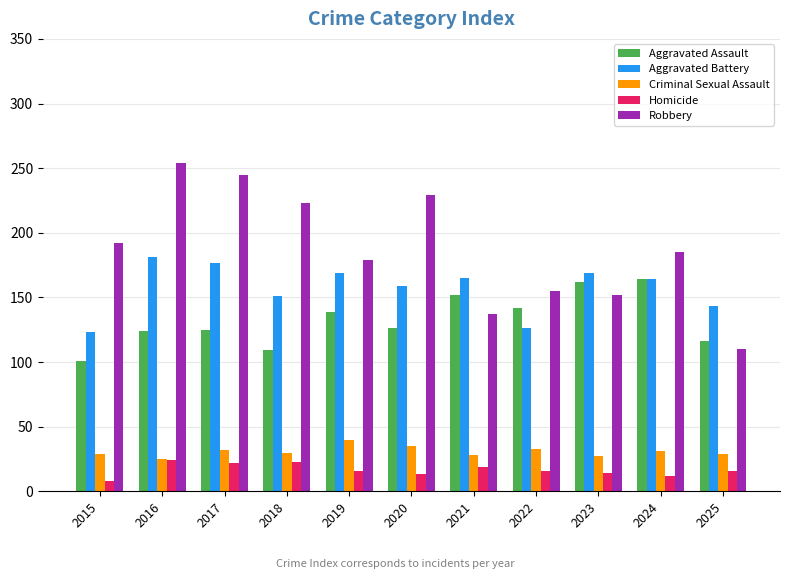

What is the sum of all Robbery values?

2061